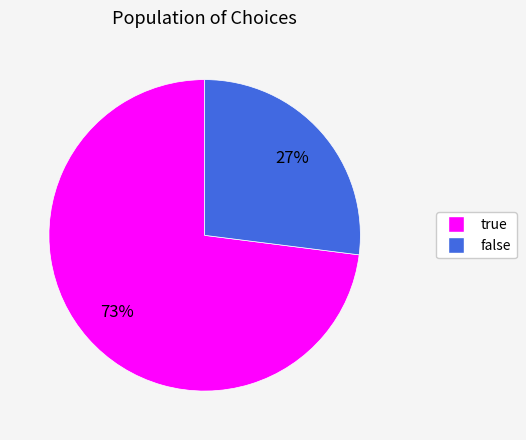

What is the majority slice?

true